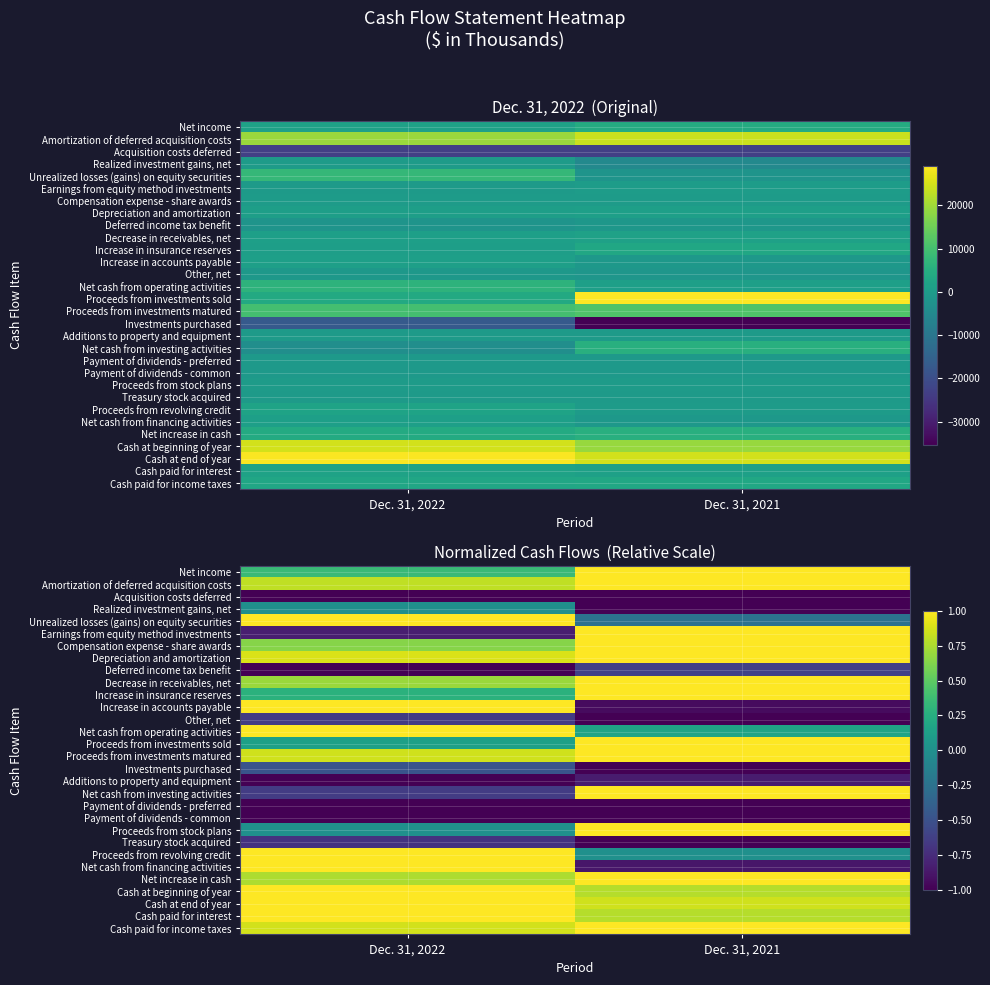

Is it true that Cash at end of year equals 1.0 at Dec. 31, 2022?

True